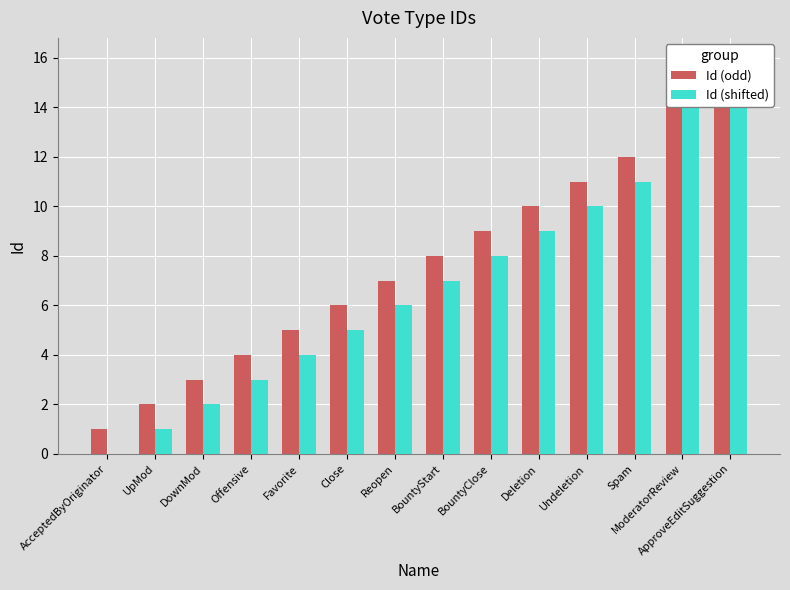

How many bars are there in each group?

2